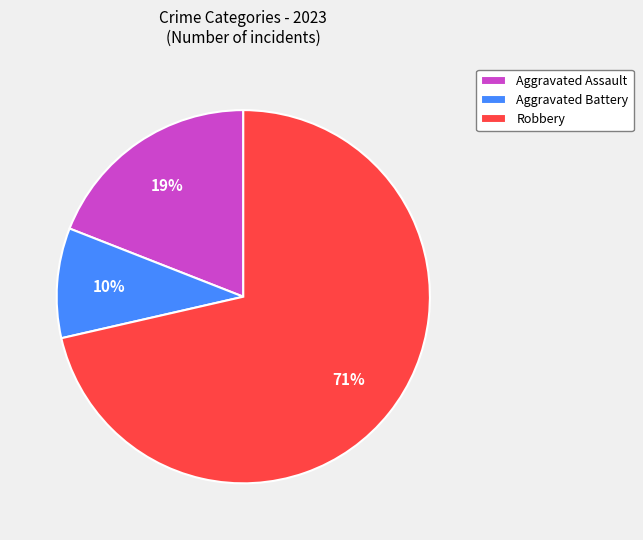

Combined, do Robbery and Aggravated Assault account for over 50%?

Yes